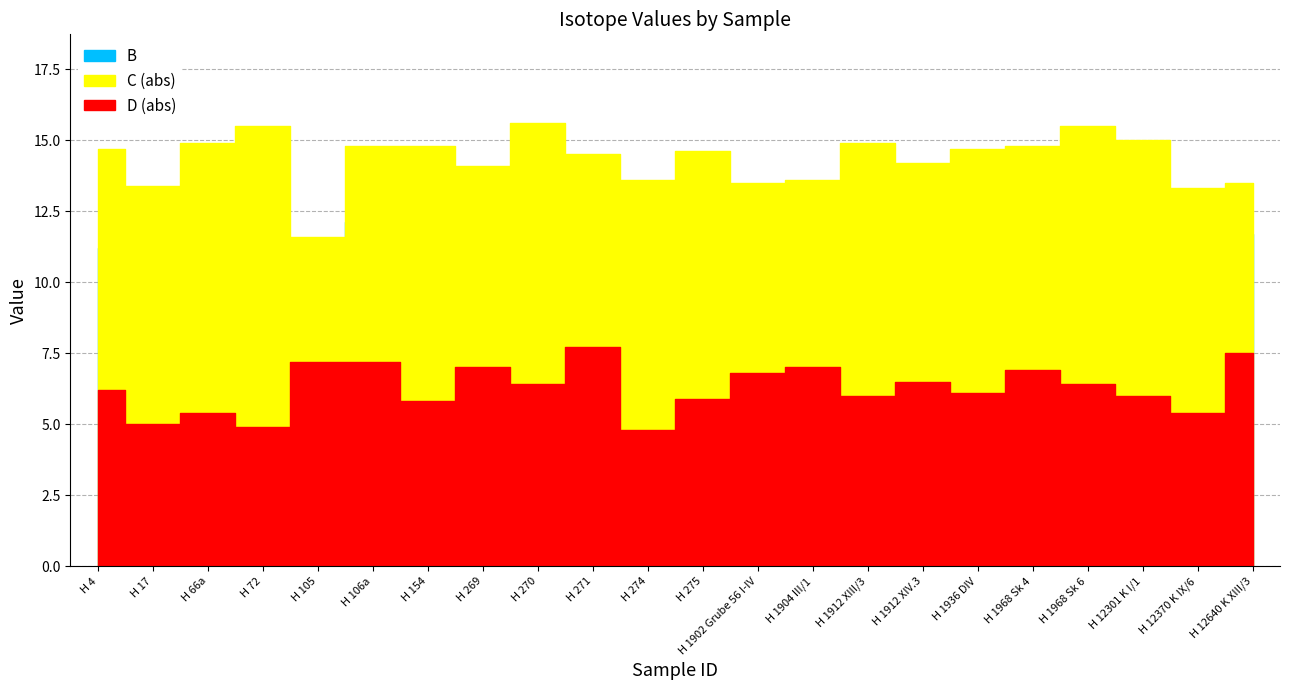

Reading left to right, extract all data points from this chart.

B: H 4=11.2	H 17=10.4	H 66a=11.3	H 72=11.5	H 105=11.4	H 106a=12.1	H 154=11.5	H 269=13.1	H 270=11.6	H 271=11.7	H 274=11.1	H 275=10.3	H 1902 Grube 56 I-IV=12.0	H 1904 III/1=11.0	H 1912 XIII/3=12.0	H 1912 XIV.3=11.4	H 1936 DIV=11.4	H 1968 Sk 4=10.0	H 1968 Sk 6=10.0	H 12301 K I/1=13.3	H 12370 K IX/6=12.4	H 12640 K XIII/3=11.7
C: H 4=-14.7	H 17=-13.4	H 66a=-14.9	H 72=-15.5	H 105=-11.6	H 106a=-14.8	H 154=-14.8	H 269=-14.1	H 270=-15.6	H 271=-14.5	H 274=-13.6	H 275=-14.6	H 1902 Grube 56 I-IV=-13.5	H 1904 III/1=-13.6	H 1912 XIII/3=-14.9	H 1912 XIV.3=-14.2	H 1936 DIV=-14.7	H 1968 Sk 4=-14.8	H 1968 Sk 6=-15.5	H 12301 K I/1=-15.0	H 12370 K IX/6=-13.3	H 12640 K XIII/3=-13.5
D: H 4=-6.2	H 17=-5.0	H 66a=-5.4	H 72=-4.9	H 105=-7.2	H 106a=-7.2	H 154=-5.8	H 269=-7.0	H 270=-6.4	H 271=-7.7	H 274=-4.8	H 275=-5.9	H 1902 Grube 56 I-IV=-6.8	H 1904 III/1=-7.0	H 1912 XIII/3=-6.0	H 1912 XIV.3=-6.5	H 1936 DIV=-6.1	H 1968 Sk 4=-6.9	H 1968 Sk 6=-6.4	H 12301 K I/1=-6.0	H 12370 K IX/6=-5.4	H 12640 K XIII/3=-7.5